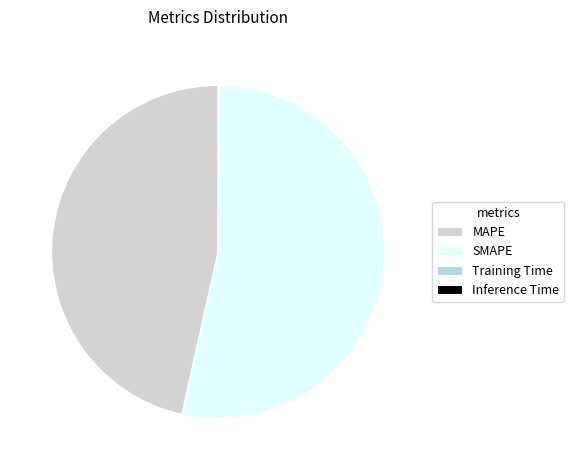

Which slice is the largest?

SMAPE